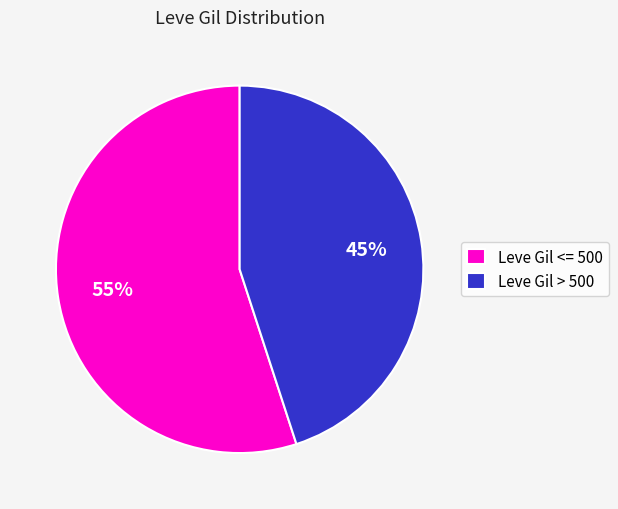

How many segments does this pie chart have?

2